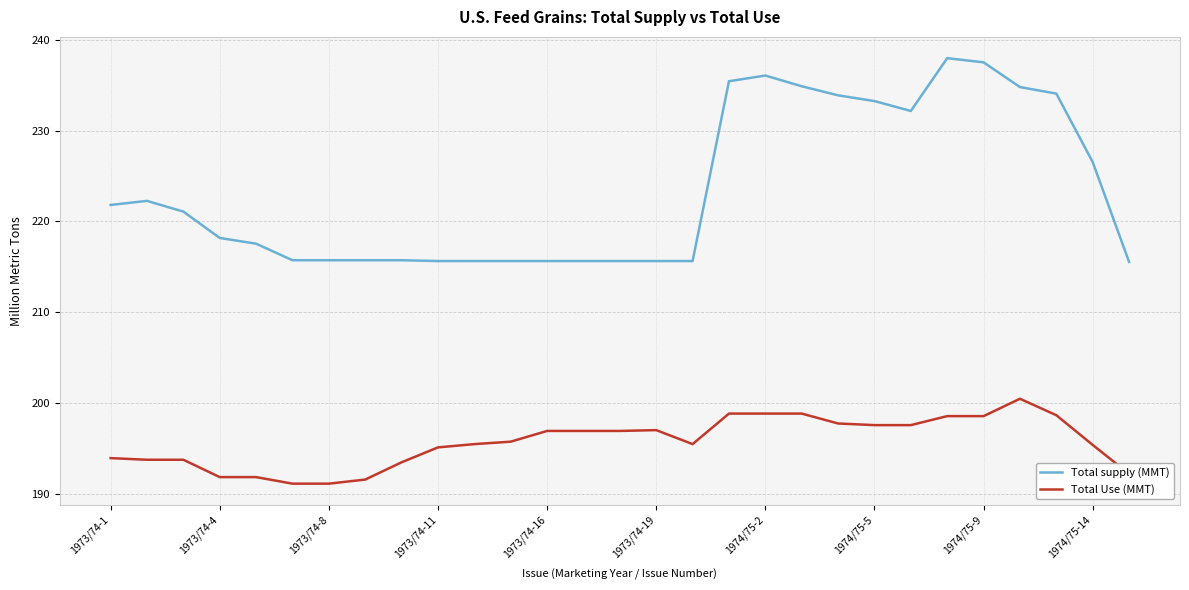

True or false: Total Use (MMT) and Total supply (MMT) intersect in this chart.

False